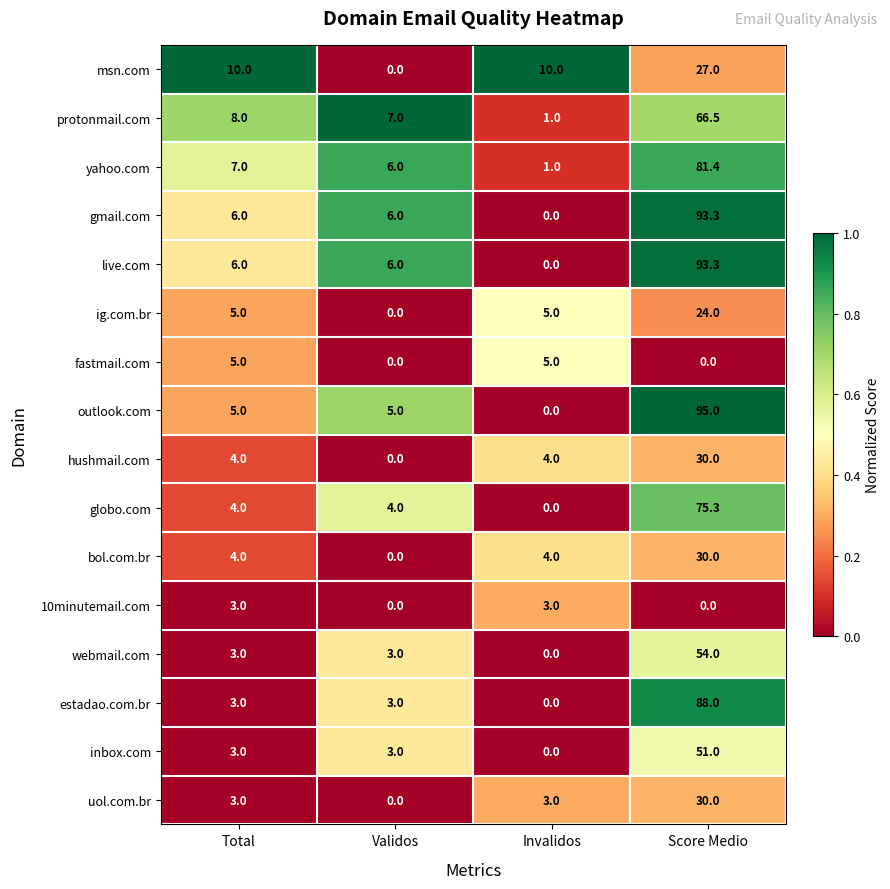

Is the value of msn.com at Invalidos greater than the value of outlook.com at Validos?

Yes